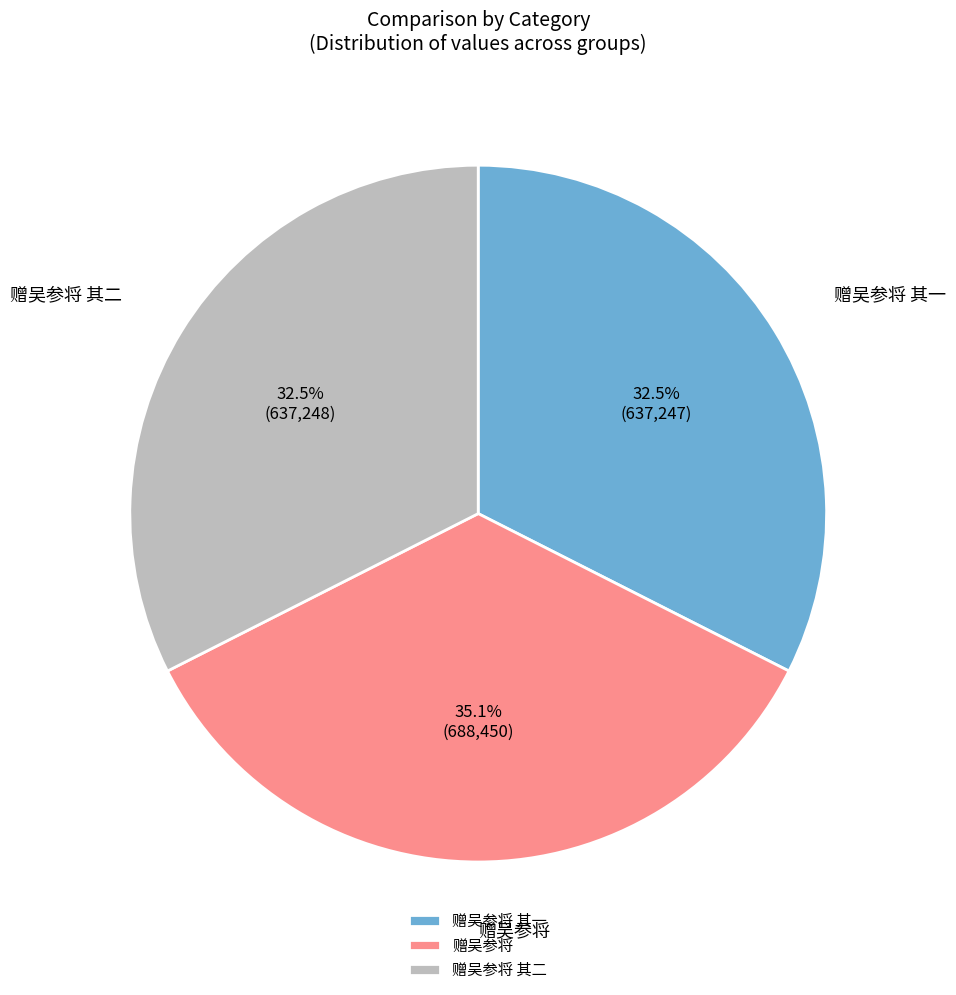

Which slice is the largest?

赠吴参将